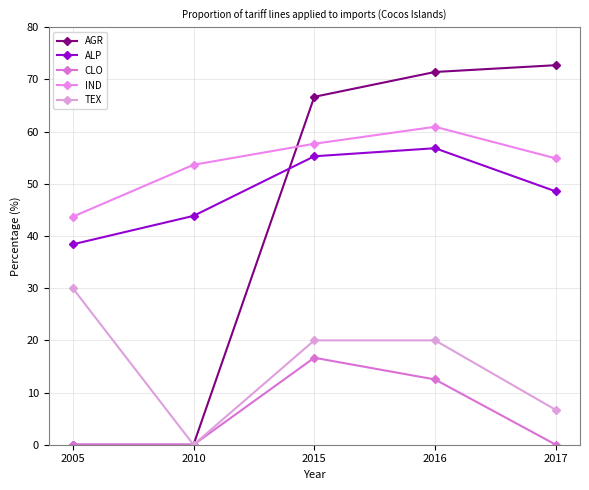

True or false: IND has more than 0 interior local peaks.

True